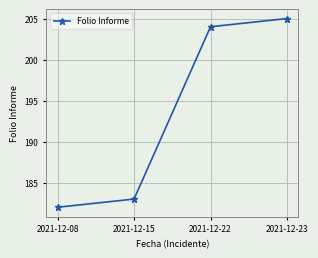

List the labels in order of value, smallest first.

2021-12-08, 2021-12-15, 2021-12-22, 2021-12-23